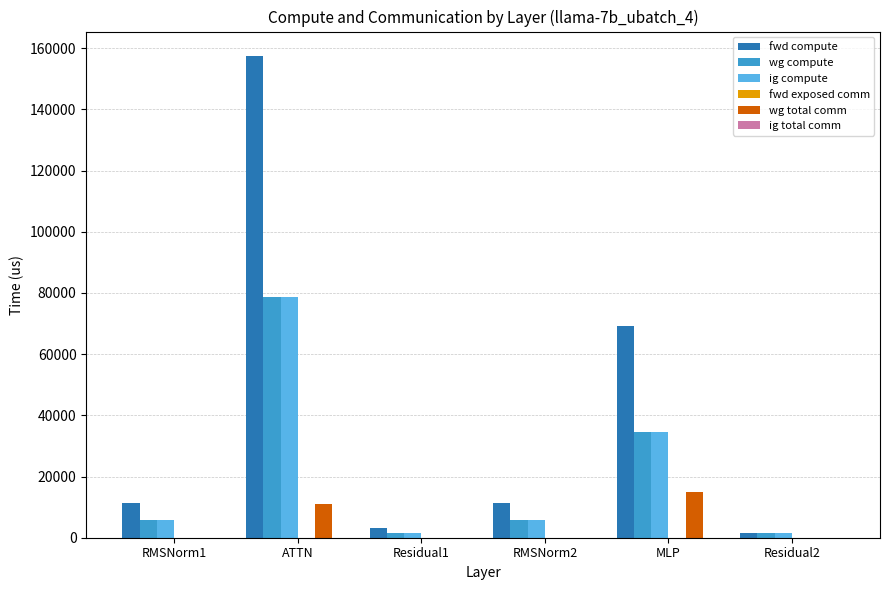

Which series has the largest range (max minus min)?

fwd compute